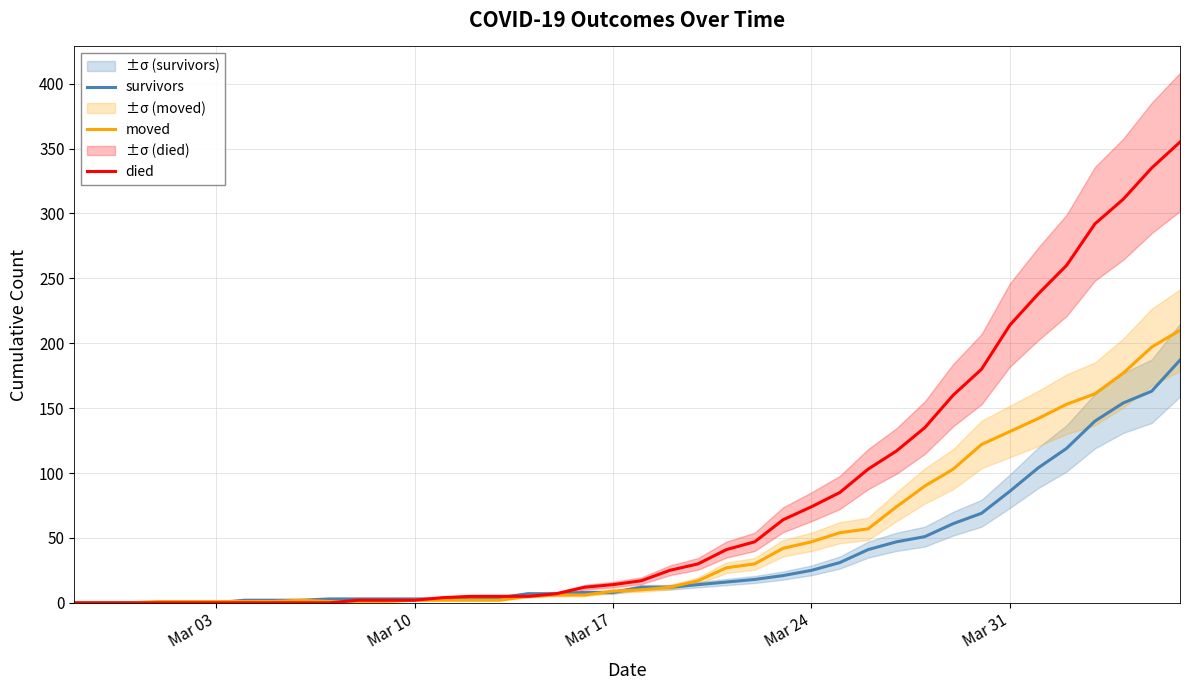

The survivors series shows 3 at Mar 10. True or false?

True